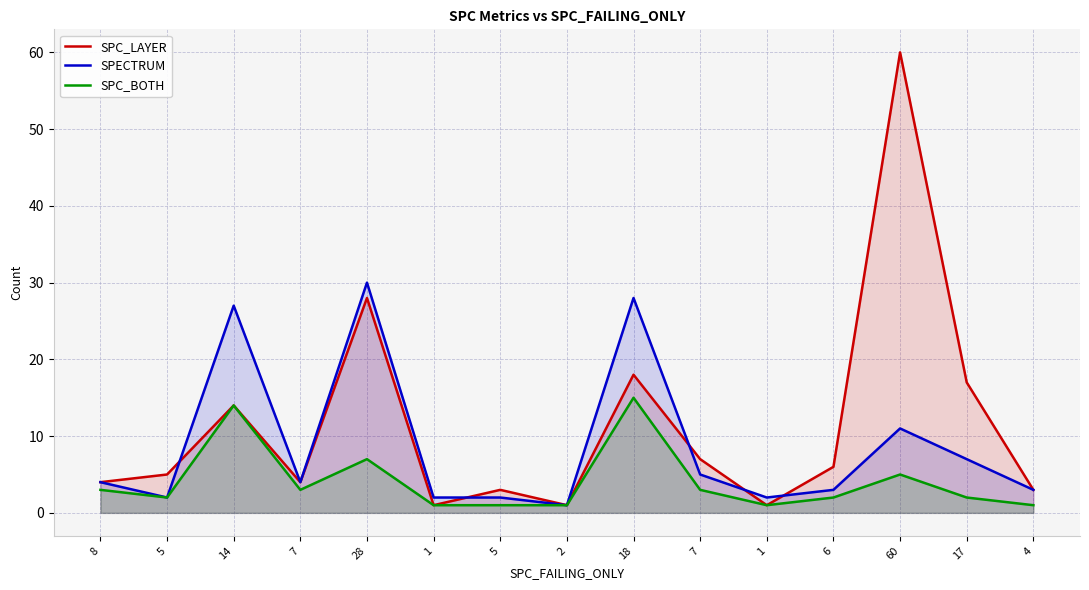

Rank the series by their average value, from highest to lowest.

SPC_LAYER, SPECTRUM, SPC_BOTH